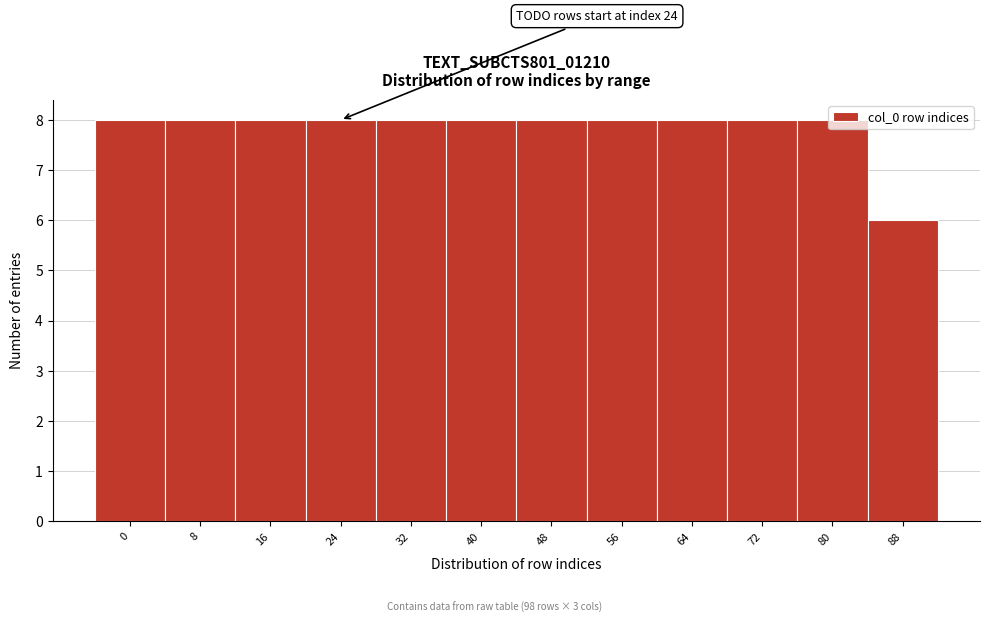

What is the smallest value displayed?

6